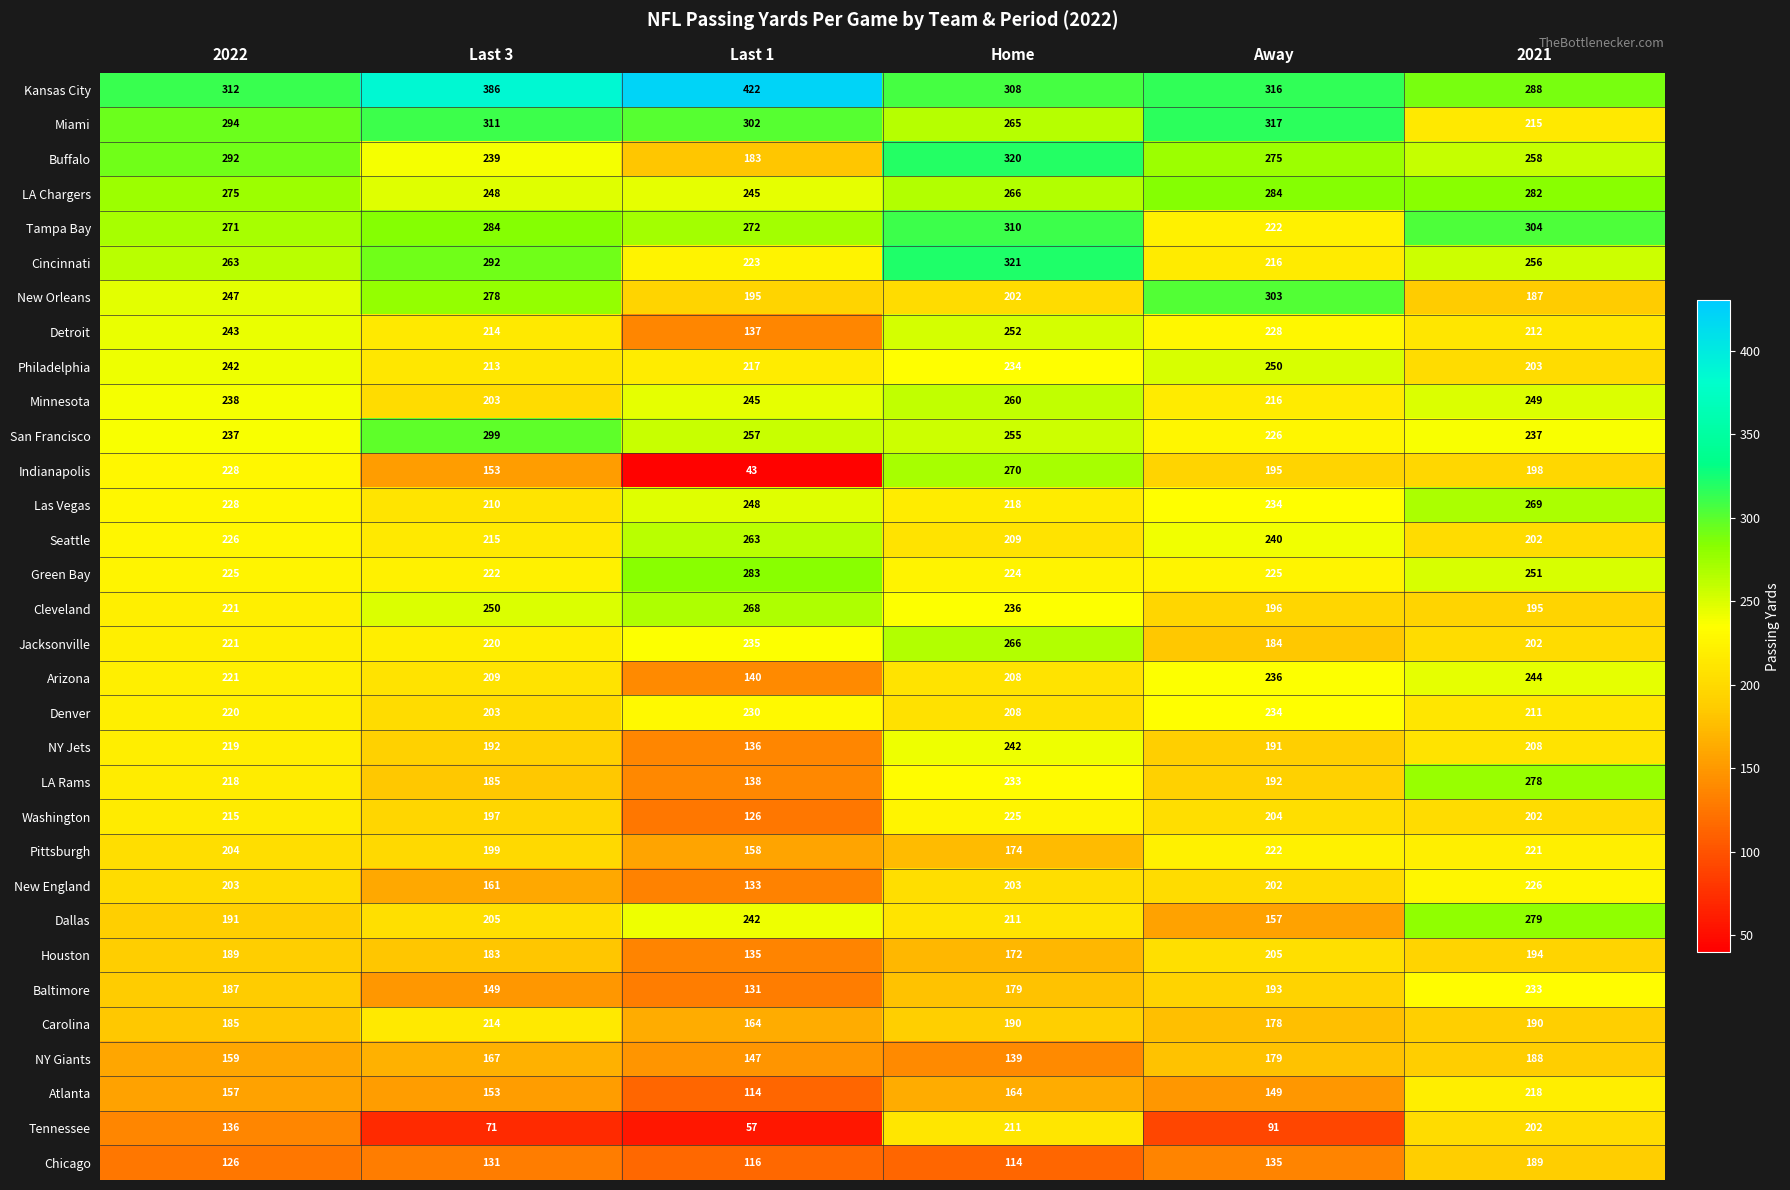

At which category does the chart reach its peak across all series?

Last 1